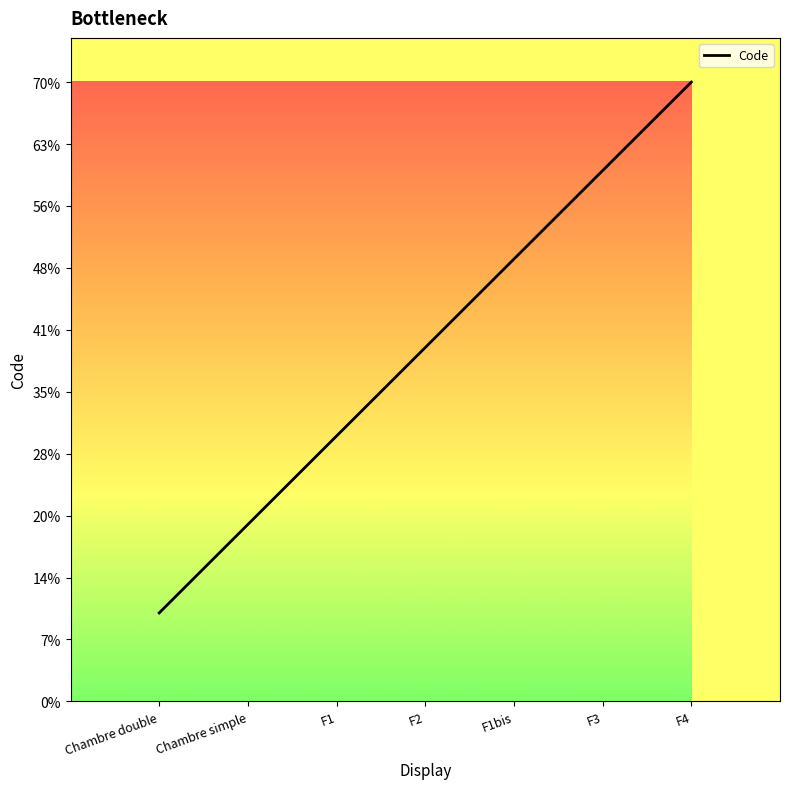

Reading right to left, transcribe all the data shown in this chart.

7	6	5	4	3	2	1